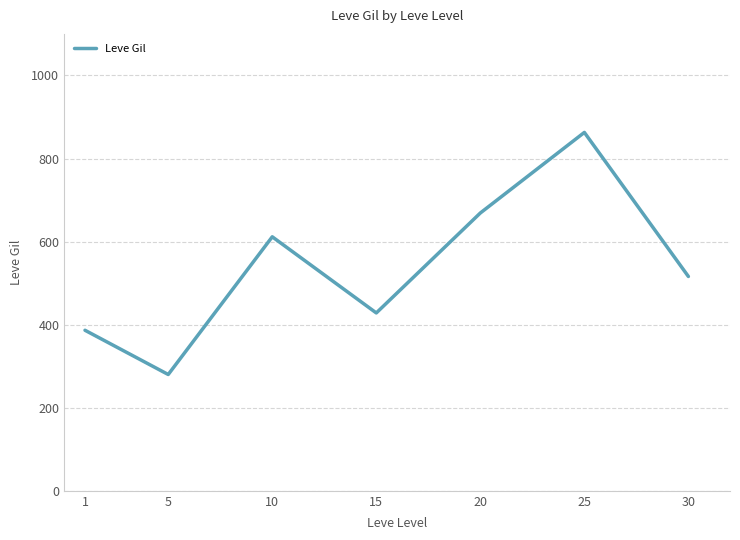

Count the number of data series in this chart.

1